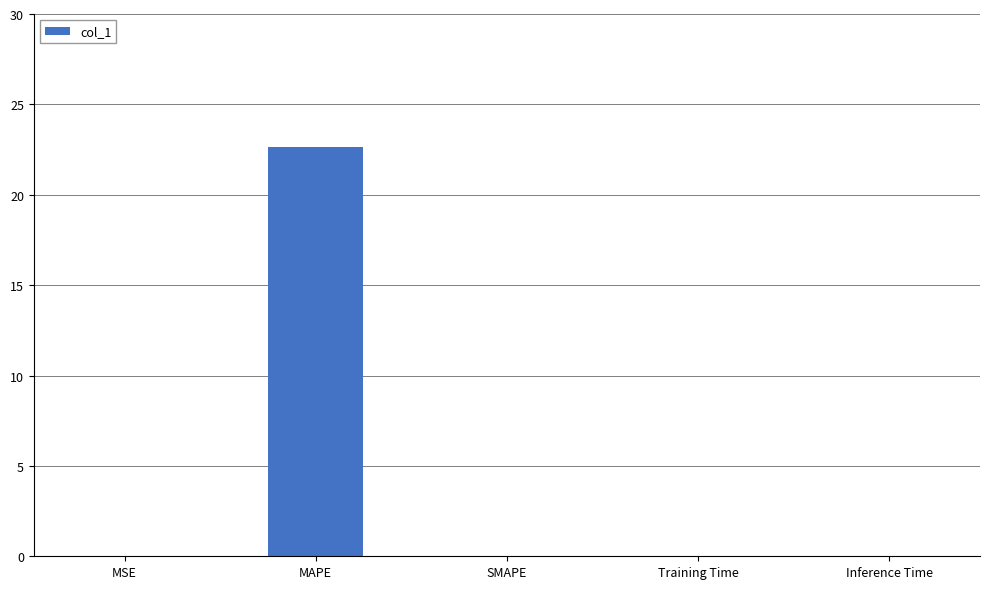

What is the sum of all values?

22.7